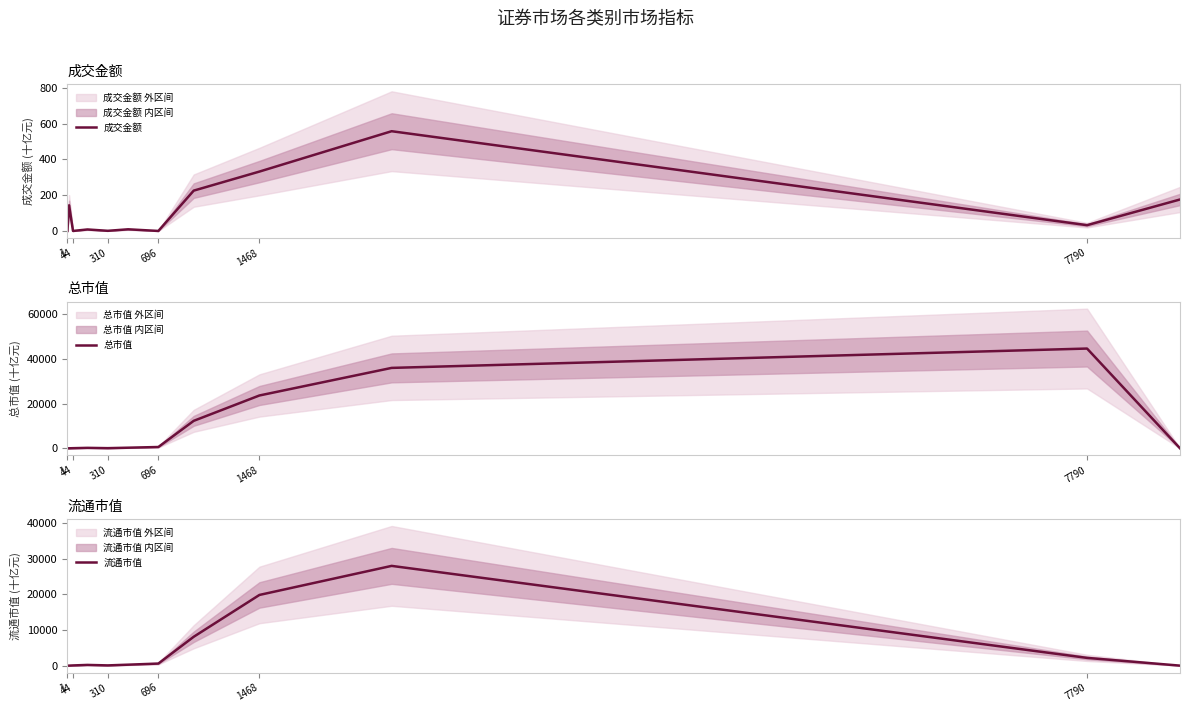

In 成交金额, how many points are lower than both neighbors (excluding endpoints)?

4